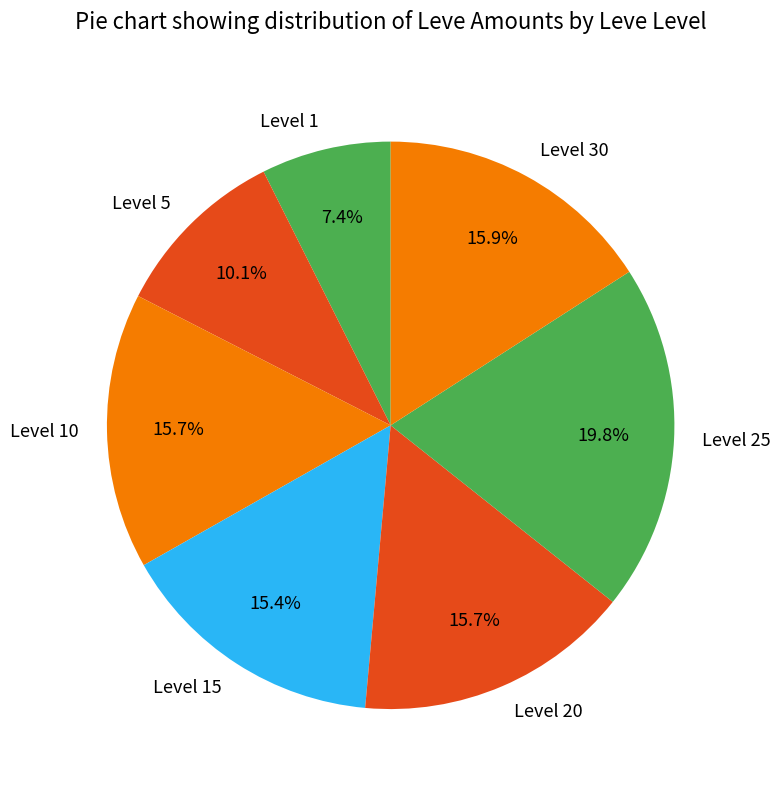

How many slices are in this pie chart?

7